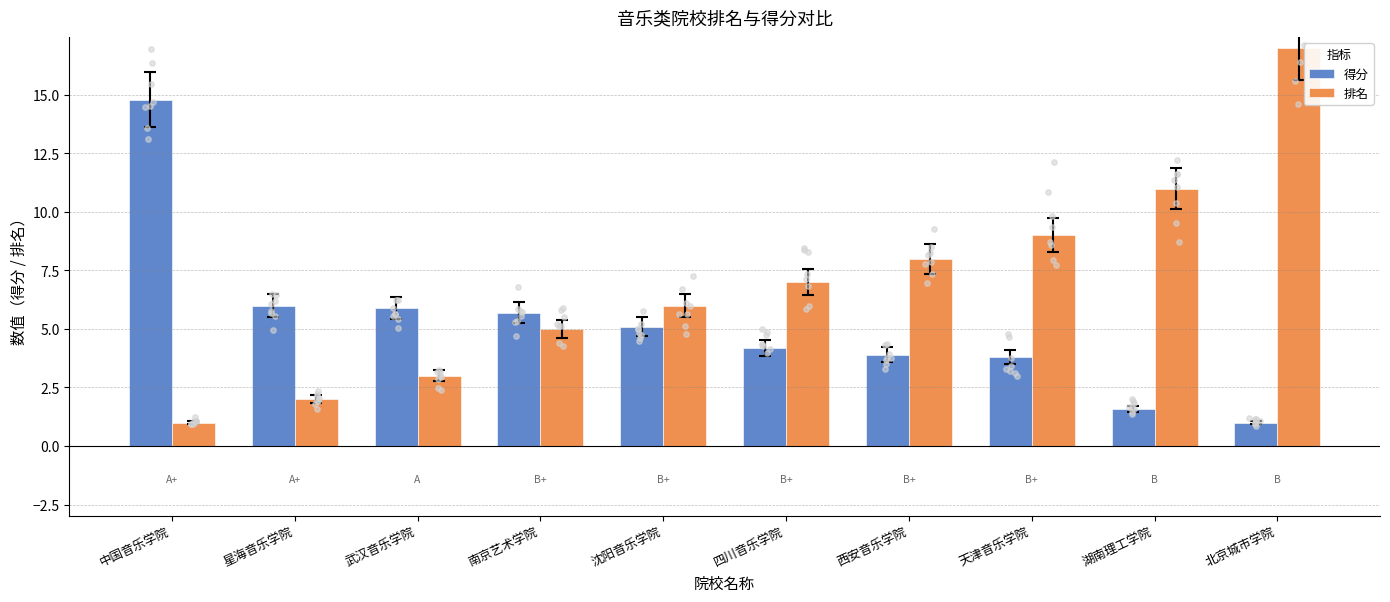

Which series contains the lowest Y value?

得分